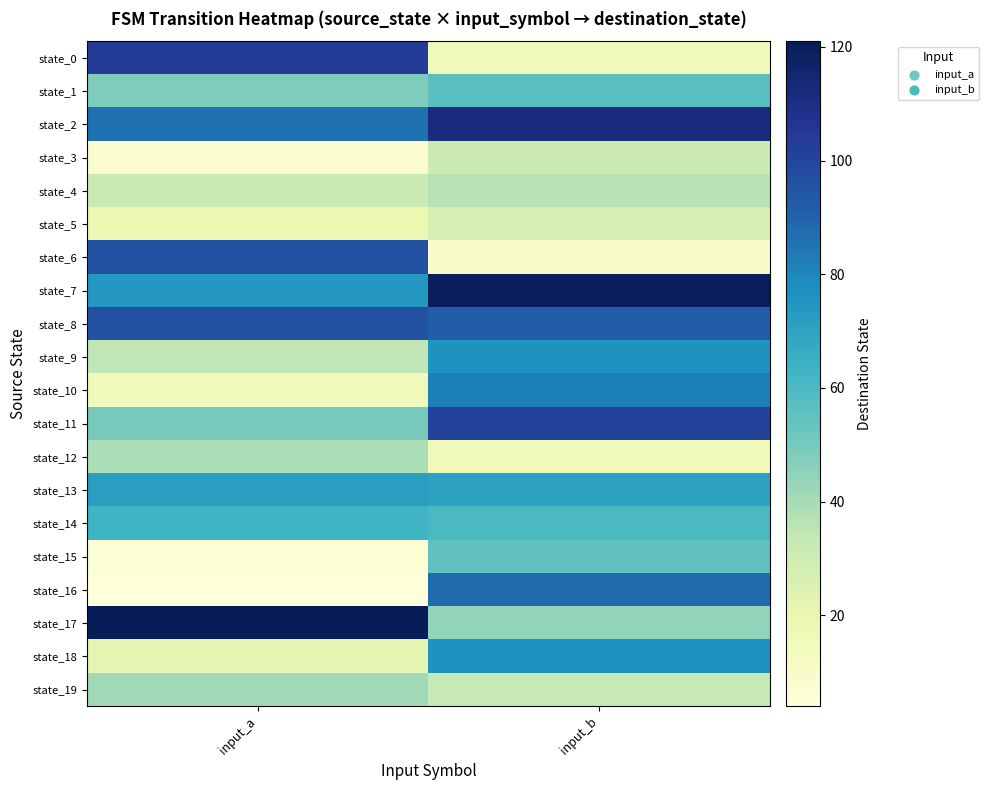

At how many categories does at least one series exceed 75?

2